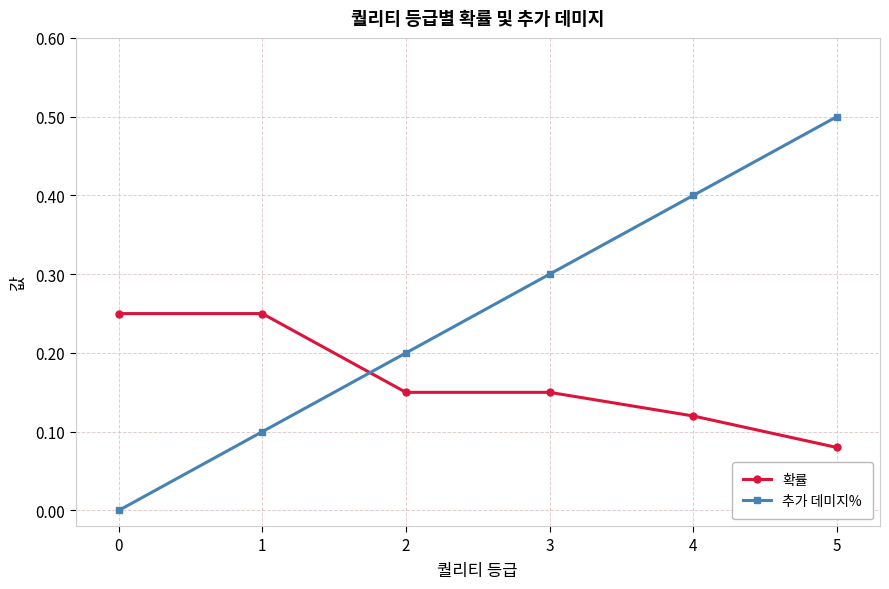

Which series ends up on top after the final intersection of 추가 데미지% and 확률?

추가 데미지%